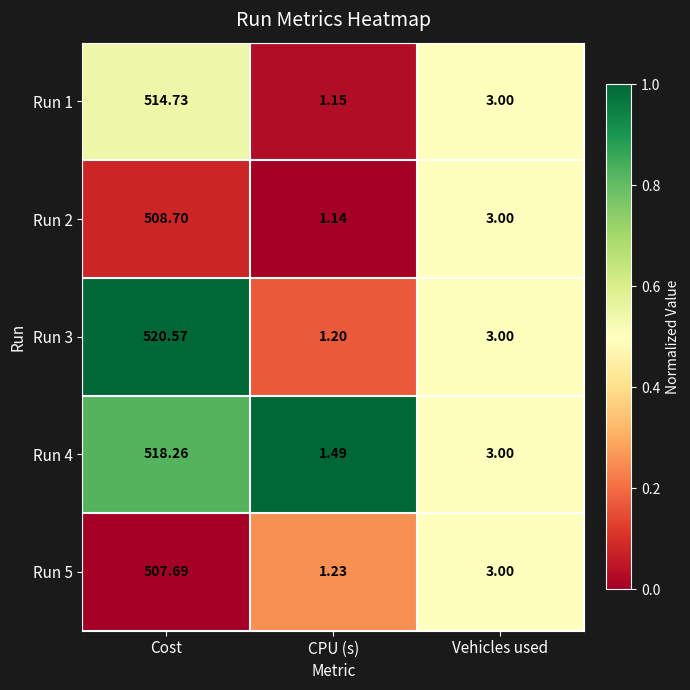

Which label corresponds to the smallest value in the chart?

CPU (s)